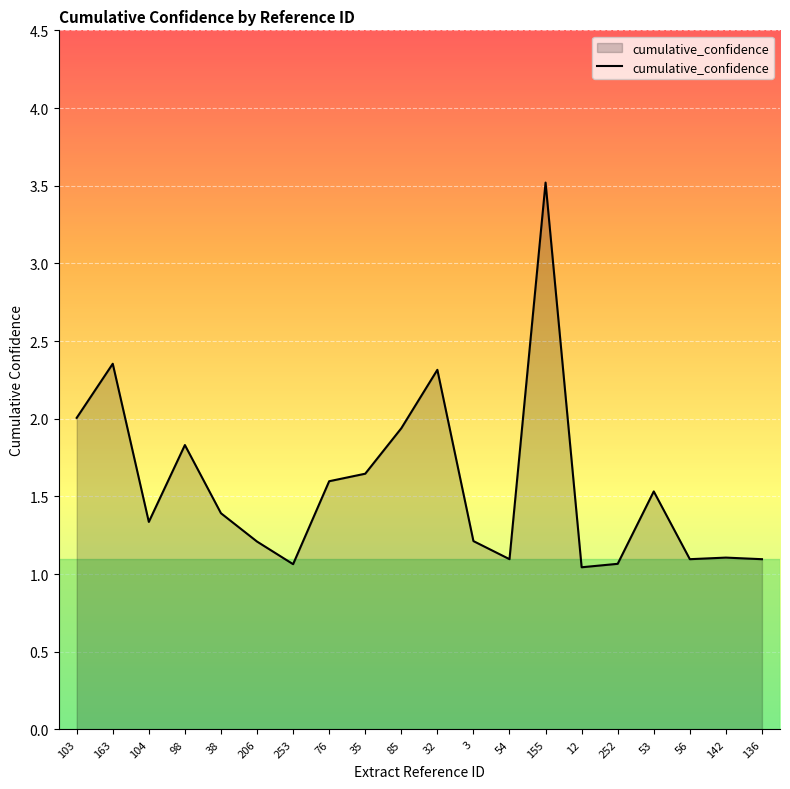

Which category has the highest value across all series?

155